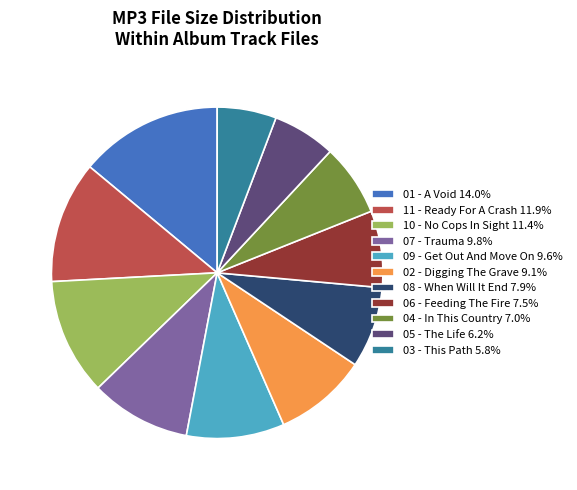

Does any single category account for the majority?

No